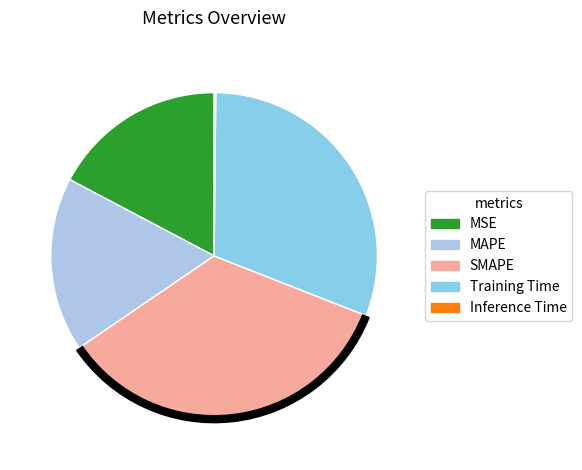

Which has a higher value, Training Time or MSE?

Training Time